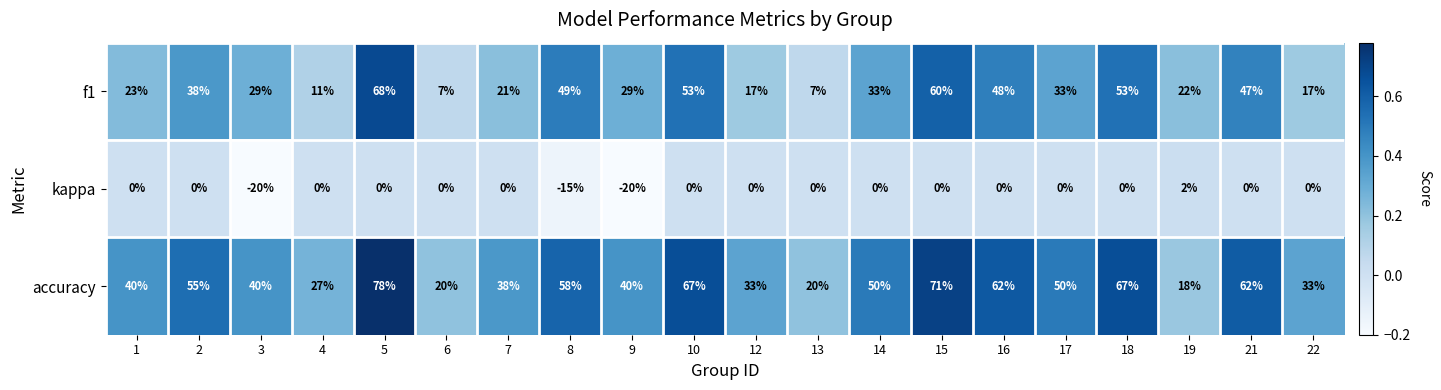

What is the sum of the accuracy values at 8 and 5?

136